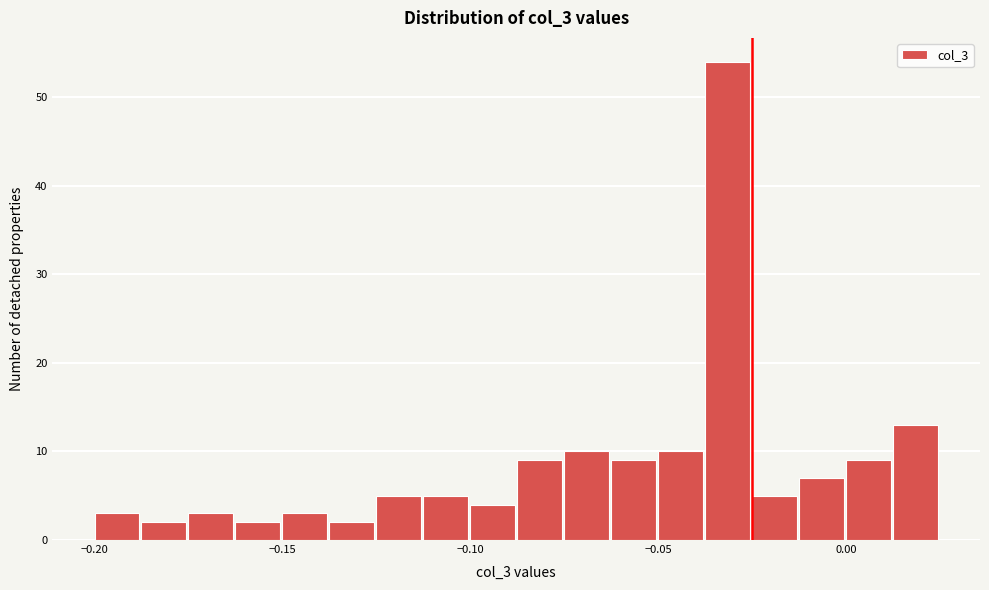

Read against the x-axis, roughly where is the centre of the tallest bar?

-0.030